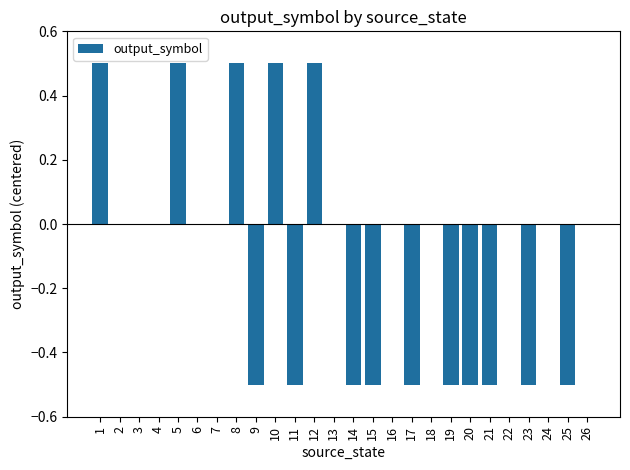

Reading right to left, list all the values displayed in this chart.

0.0	-0.5	0.0	-0.5	0.0	-0.5	-0.5	-0.5	0.0	-0.5	0.0	-0.5	-0.5	0.0	0.5	-0.5	0.5	-0.5	0.5	0.0	0.0	0.5	0.0	0.0	0.0	0.5